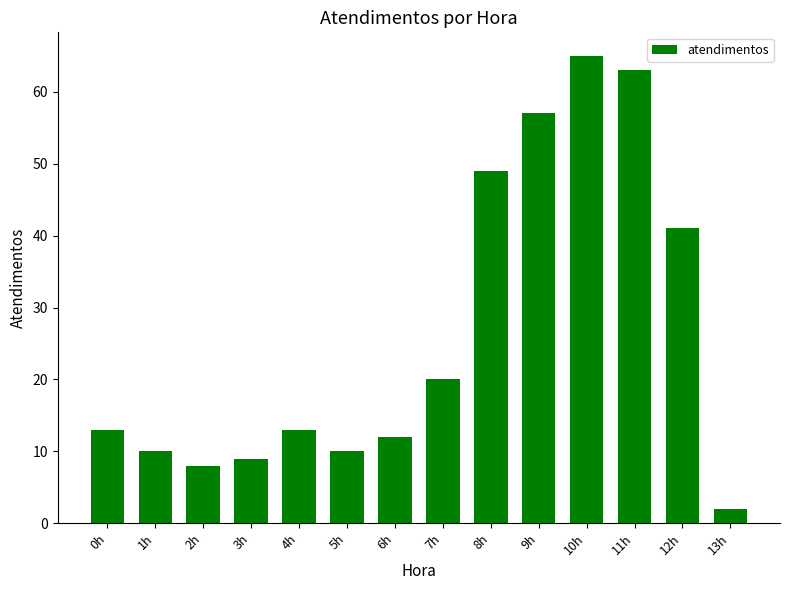

At which label is the value closest to 33?

12h